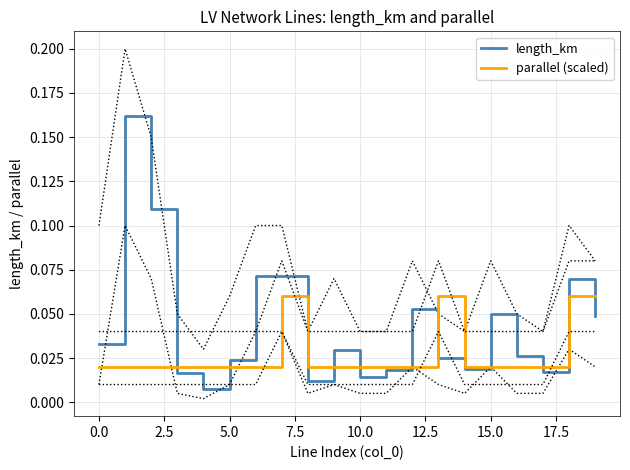

True or false: length_km has a value of 0.1 at 0.0.

False